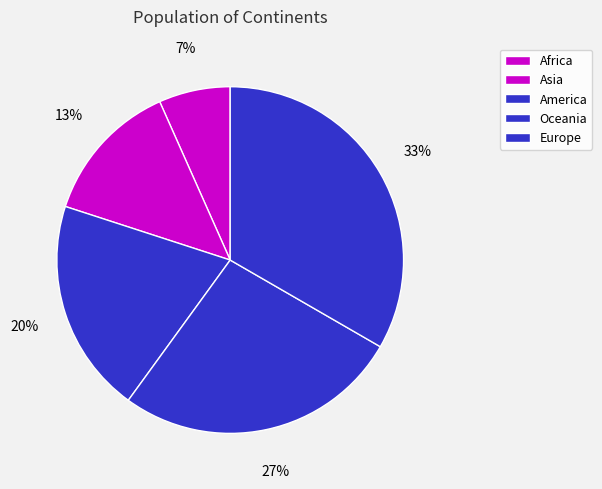

Count the number of slices in the pie.

5